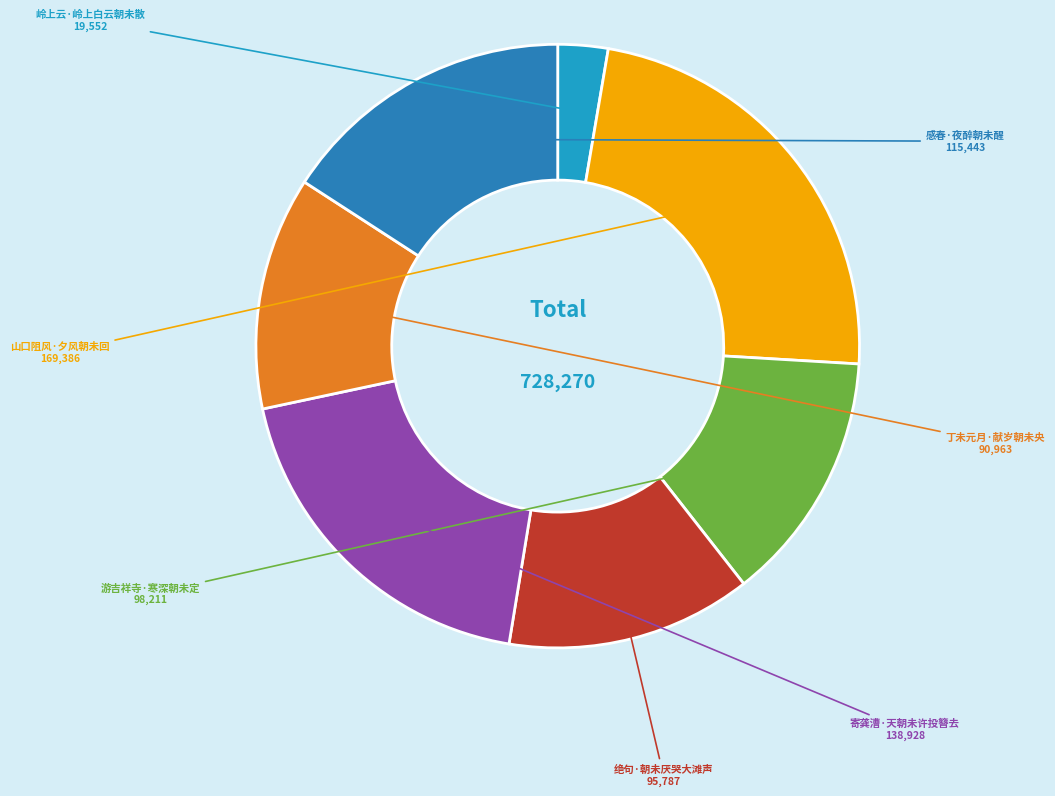

Rank the categories by value from lowest to highest.

岭上云·岭上白云朝未散, 丁未元月·献岁朝未央, 绝句·朝未厌哭大滩声, 游吉祥寺·寒深朝未定, 感春·夜醉朝未醒, 寄龚漕·天朝未许投簪去, 山口阻风·夕风朝未回